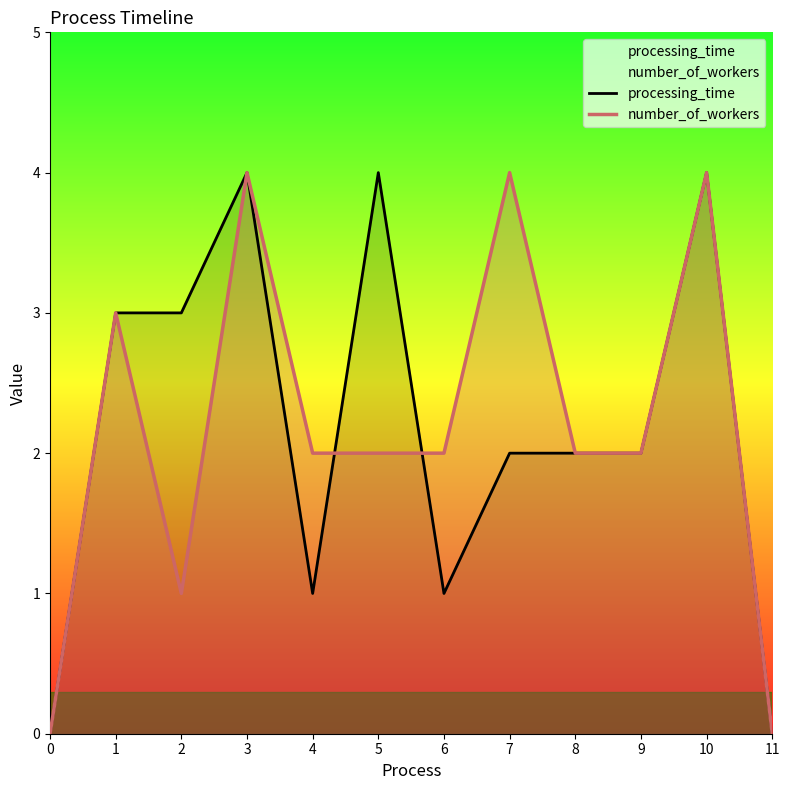

Which category has the highest value in the processing_time series?

3